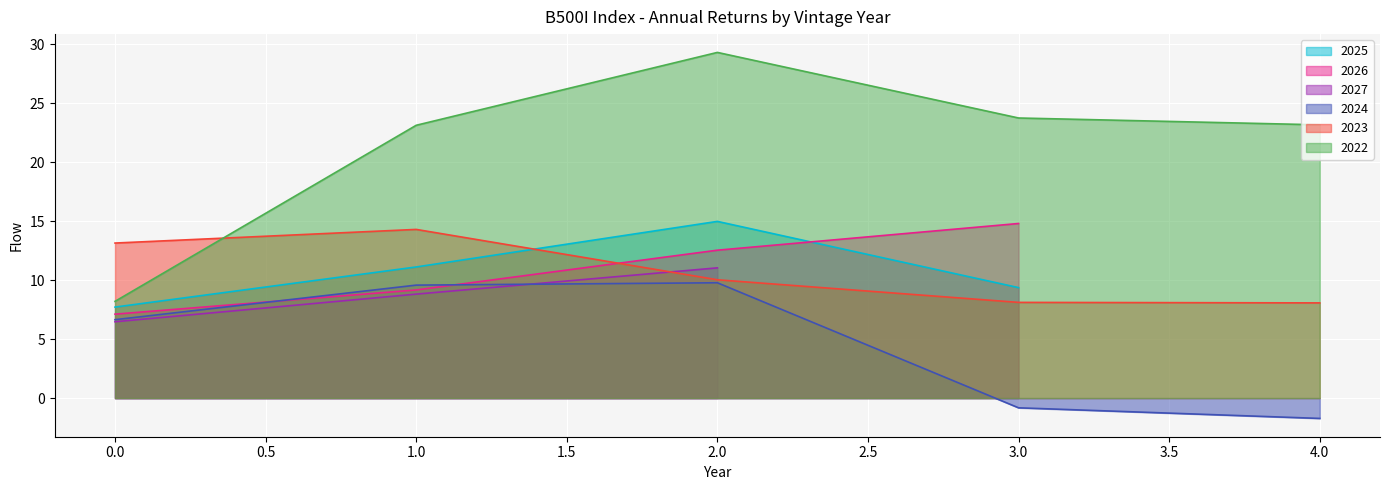

Is it true that 2023 equals 10.0 at 2.0?

True